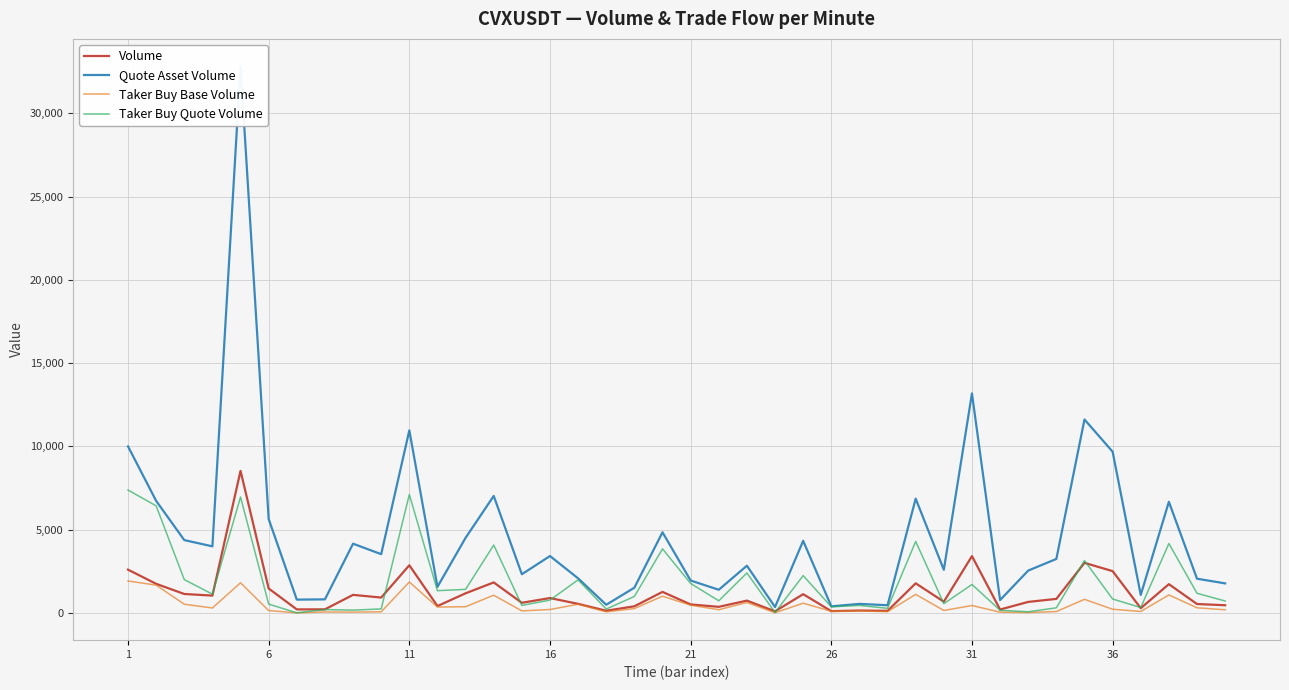

The value of Taker Buy Quote Volume at 31 is 1702.6. True or false?

True